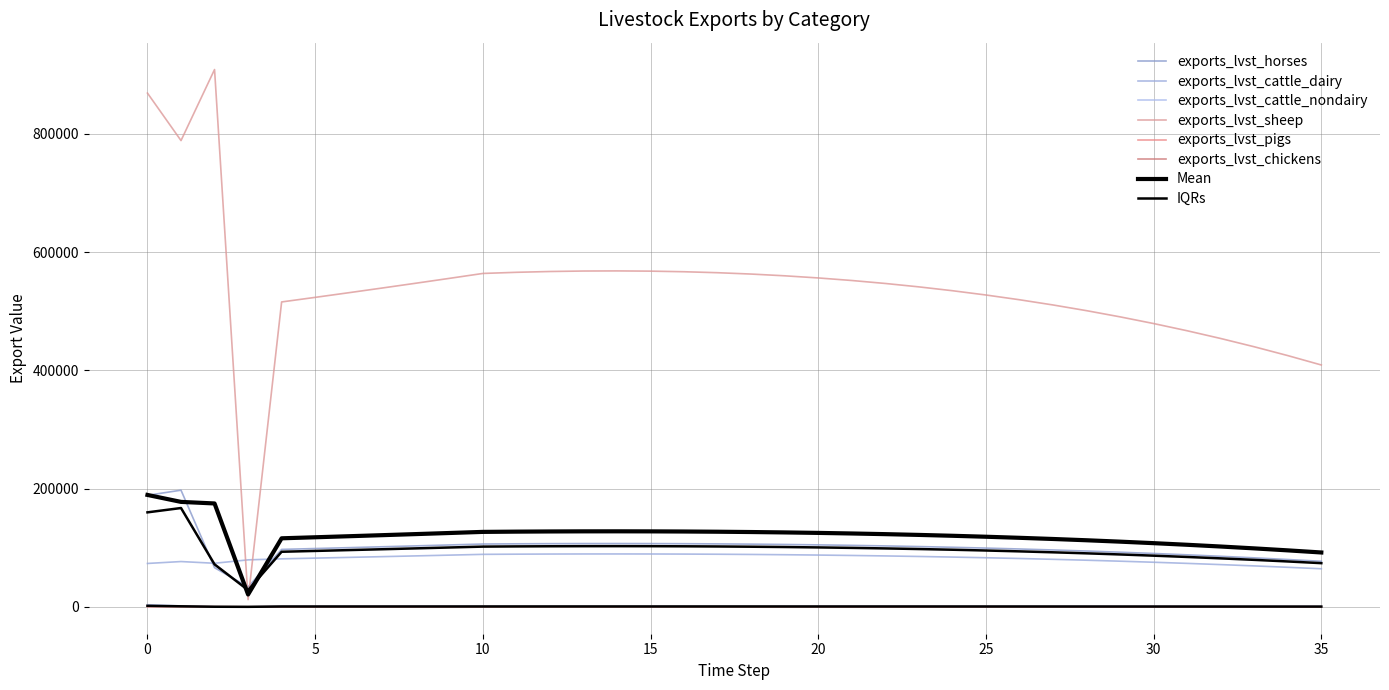

At which category does exports_lvst_sheep reach its first local peak?

2